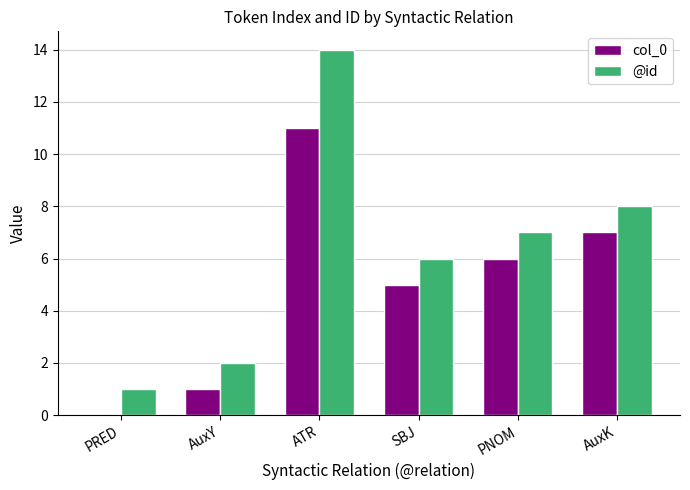

Which series has the largest total across all categories?

@id